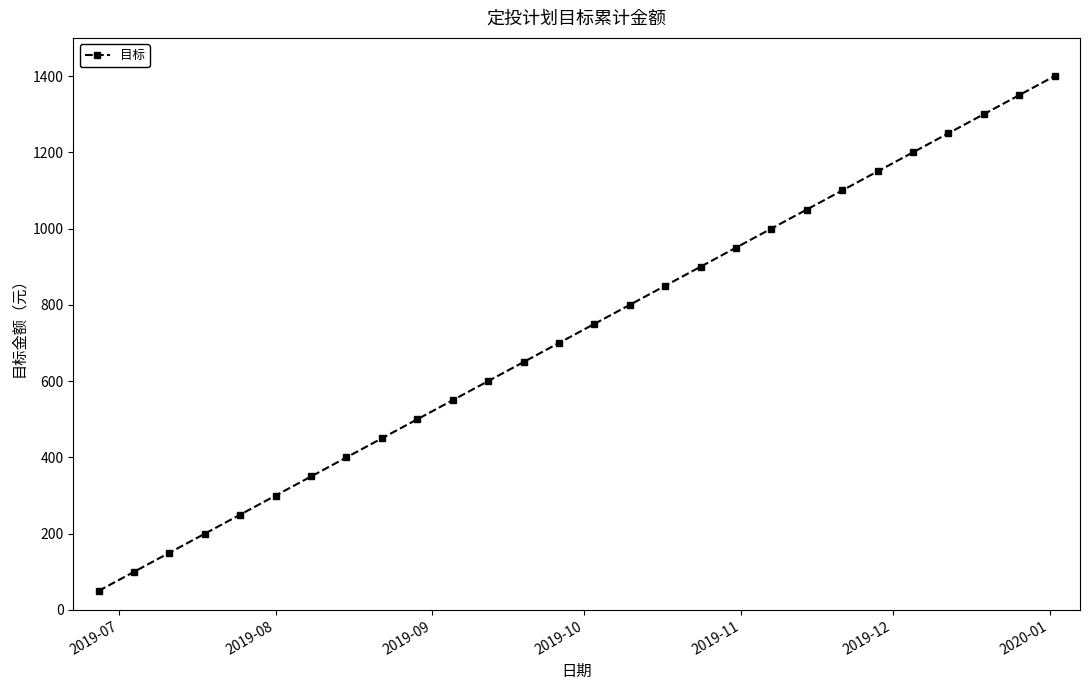

What is the difference between the maximum and second lowest values?

1300